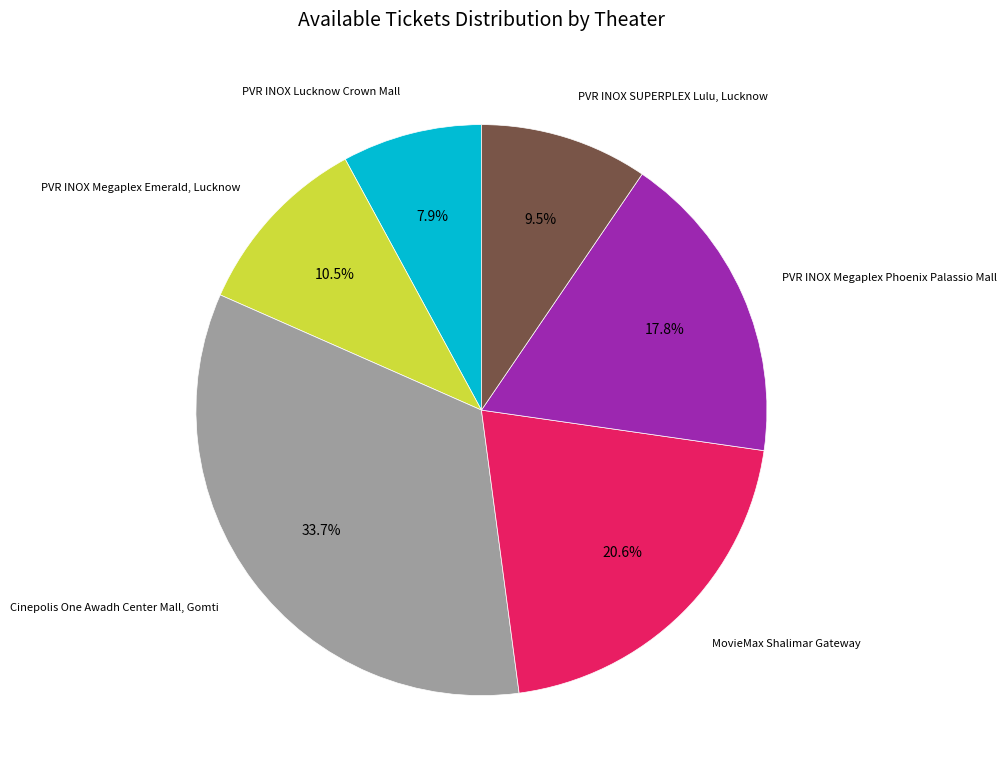

Count the number of slices in the pie.

6